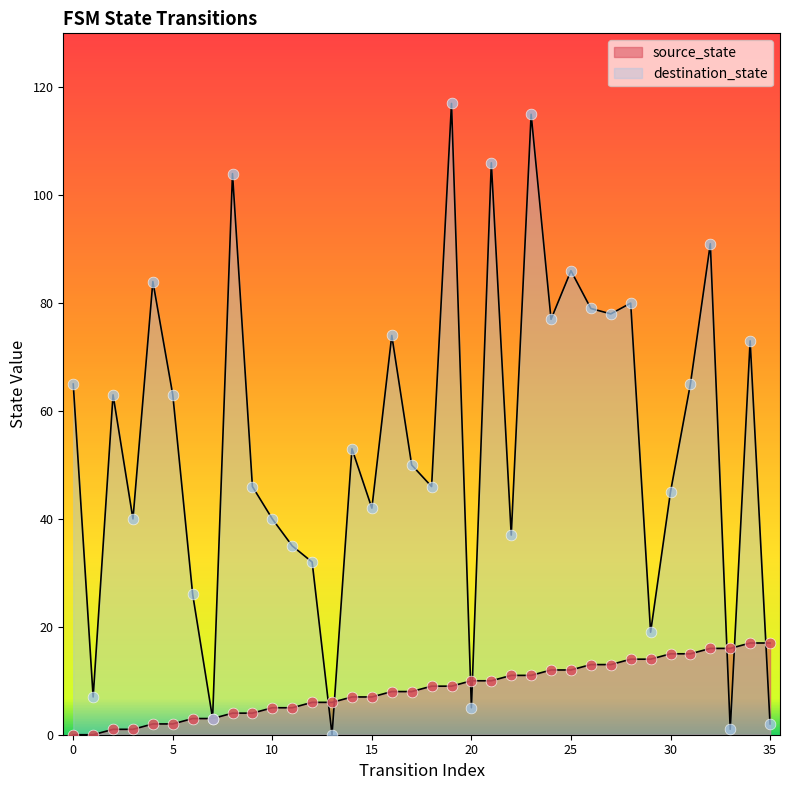

At how many categories does at least one series exceed 22?

29